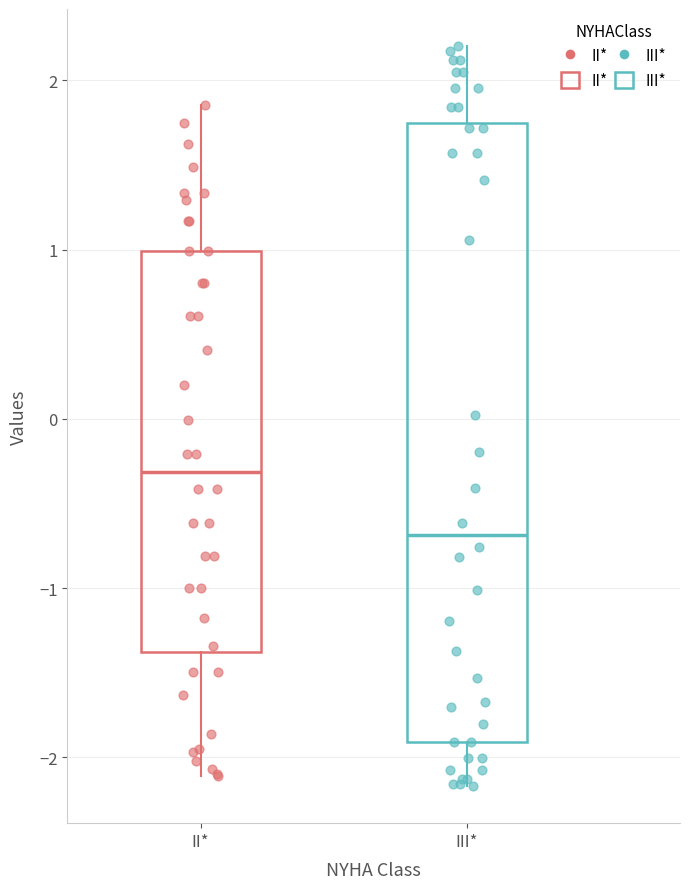

Comparing the boxes themselves (not the whiskers), which one is the tallest?

III*